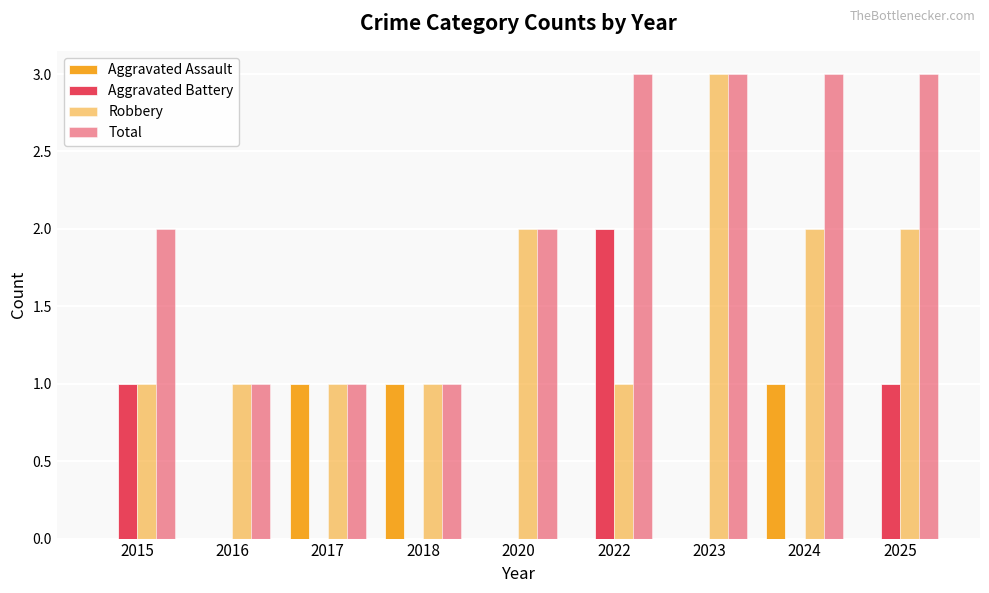

Is it true that Aggravated Battery equals -1 at 2018?

False